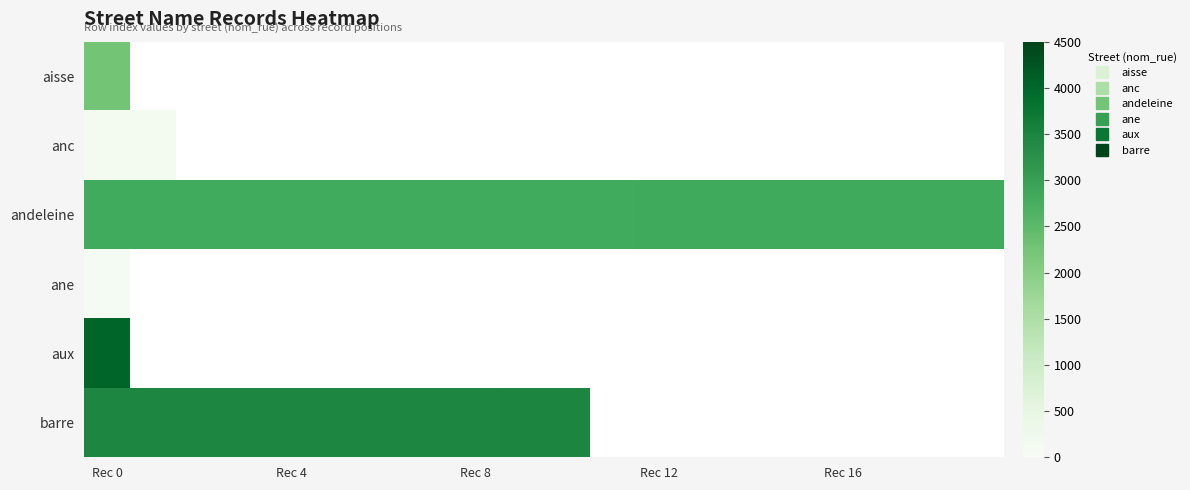

Which category has the highest value in the aux series?

Rec 0